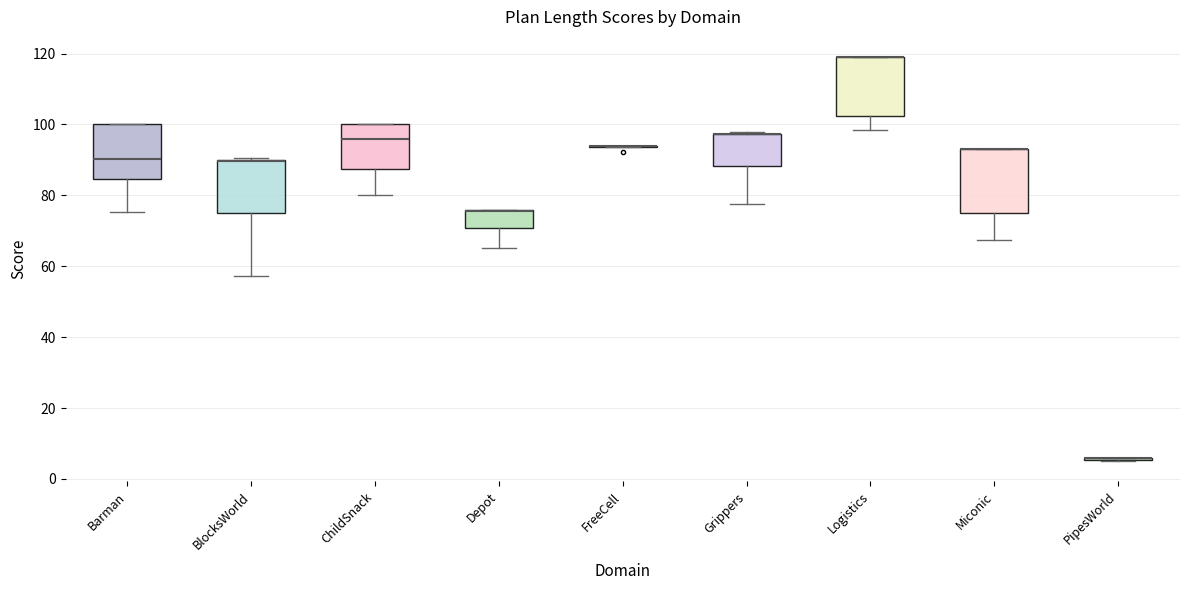

Where is the upper edge of the box for ChildSnack on the y-axis? The values are not printed on the chart, so give them approximately, as read against the axis.

100